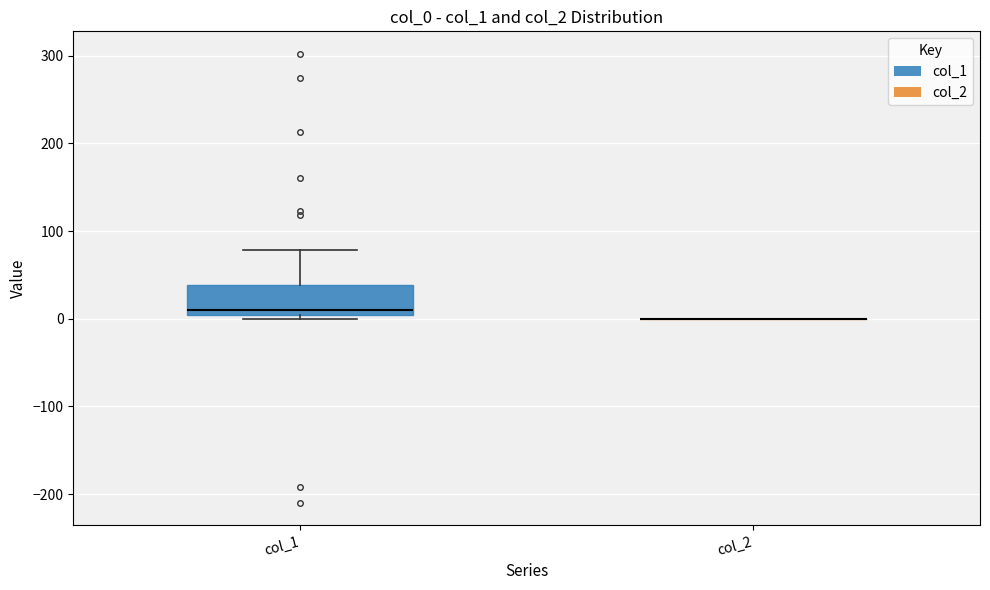

Reading left to right, transcribe this box plot: for each box, give where its median line is, the range the box spans, and where its two whiskers end, as read against the y-axis. The values are not printed on the chart, so give them approximately, as read against the axis.

col_1: median 10, box 0 to 40, whiskers 0 (just below the box's lower edge) to 80
col_2: box collapsed to a line at 0, whiskers 0 to 0